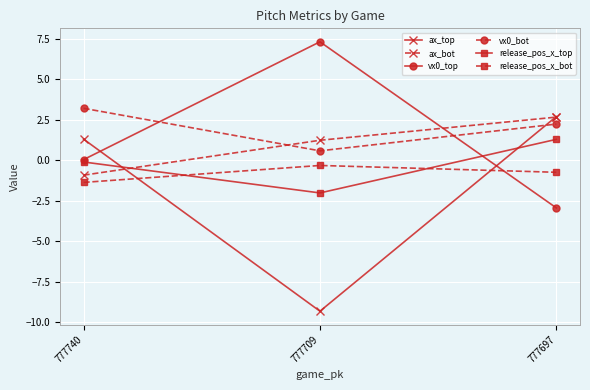

What is the value of the release_pos_x_top point at the 1st from the left?

-0.1